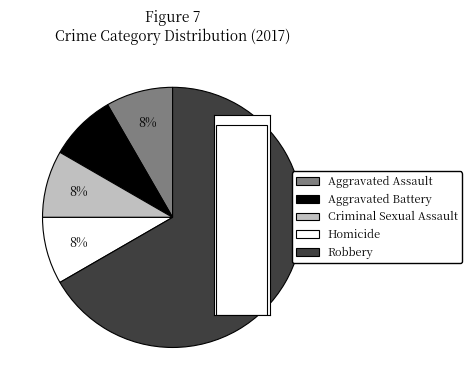

Rank the categories by value from lowest to highest.

Aggravated Assault, Aggravated Battery, Criminal Sexual Assault, Homicide, Robbery